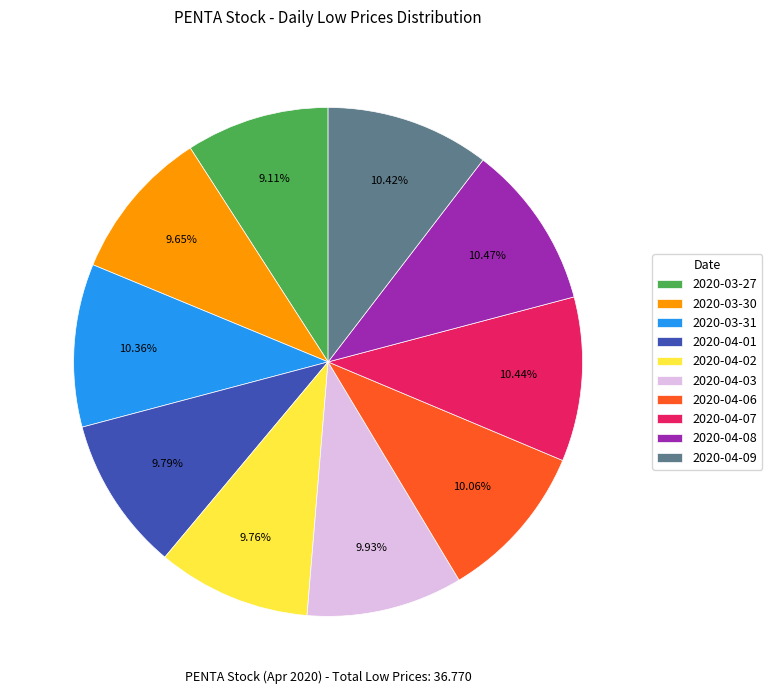

Between 2020-04-01 and 2020-04-08, which is larger?

2020-04-08